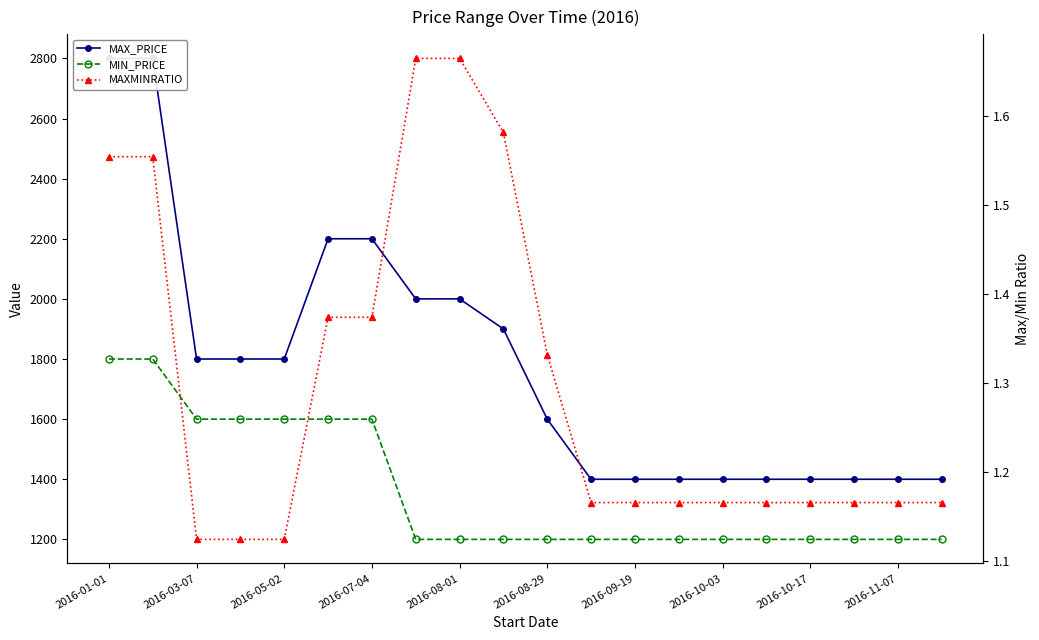

Reading left to right, transcribe all the data shown in this chart.

MAX_PRICE: 2800.0	2800.0	1800.0	1800.0	1800.0	2200.0	2200.0	2000.0	2000.0	1900.0	1600.0	1400.0	1400.0	1400.0	1400.0	1400.0	1400.0	1400.0	1400.0	1400.0
MIN_PRICE: 1800.0	1800.0	1600.0	1600.0	1600.0	1600.0	1600.0	1200.0	1200.0	1200.0	1200.0	1200.0	1200.0	1200.0	1200.0	1200.0	1200.0	1200.0	1200.0	1200.0
MAXMINRATIO: 1.6	1.6	1.1	1.1	1.1	1.4	1.4	1.7	1.7	1.6	1.3	1.2	1.2	1.2	1.2	1.2	1.2	1.2	1.2	1.2